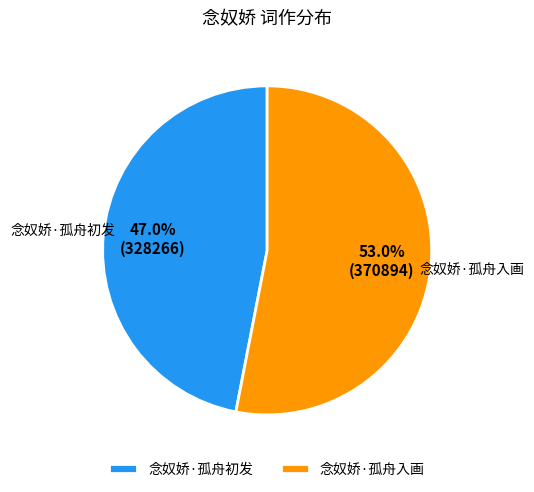

To the nearest percent, what is the combined percentage of 念奴娇·孤舟初发 and 念奴娇·孤舟入画?

100%